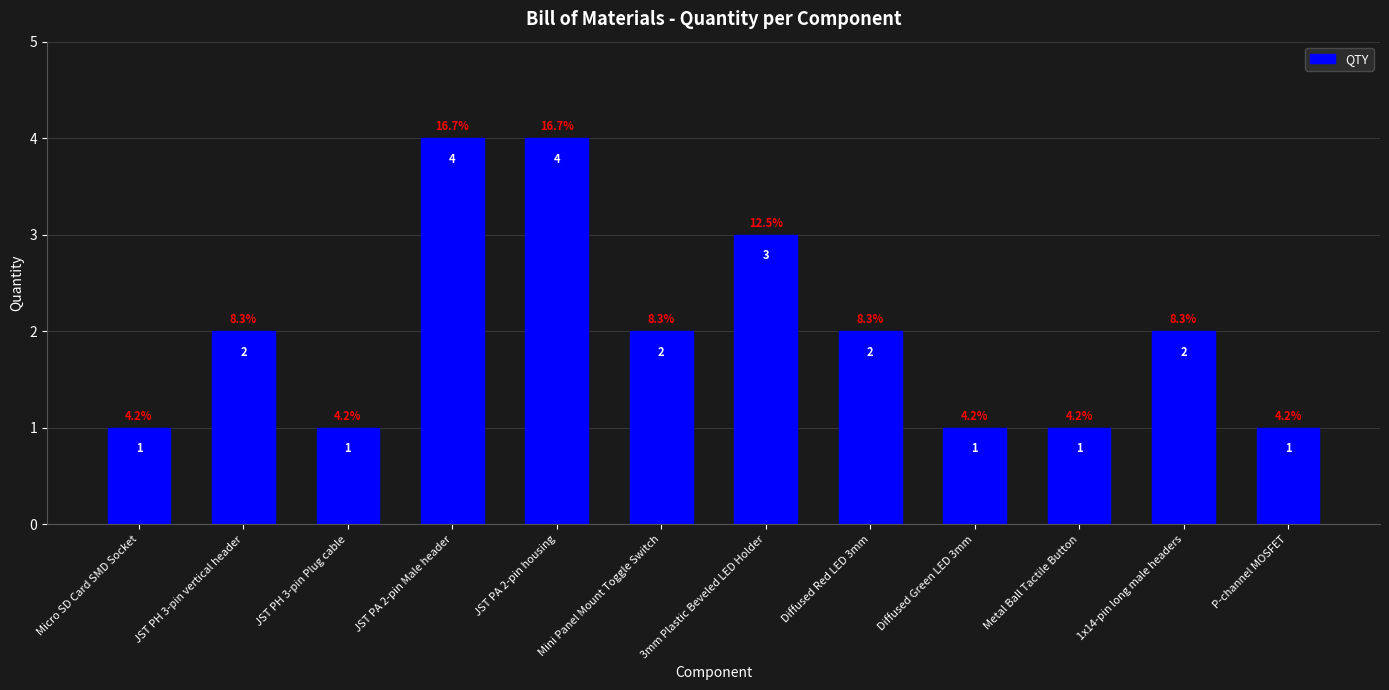

Count the number of categories in the chart.

12